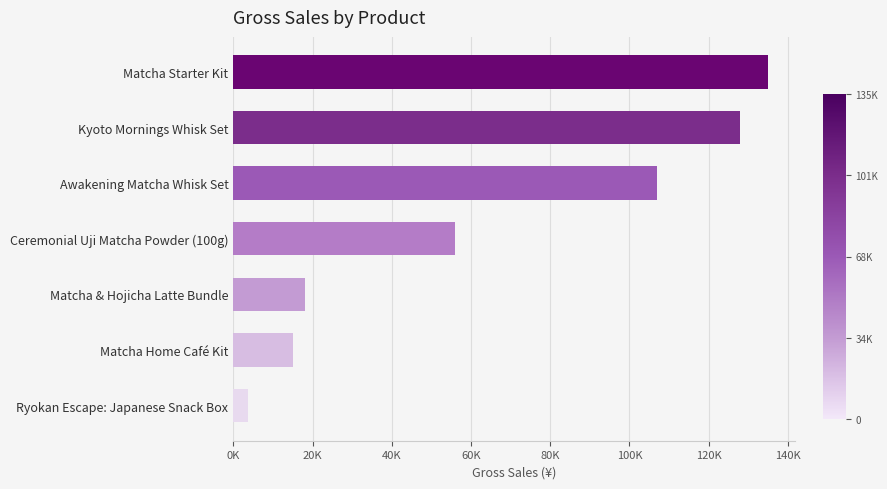

Rank the categories by value from lowest to highest.

Ryokan Escape: Japanese Snack Box, Matcha Home Café Kit, Matcha & Hojicha Latte Bundle, Ceremonial Uji Matcha Powder (100g), Awakening Matcha Whisk Set, Kyoto Mornings Whisk Set, Matcha Starter Kit